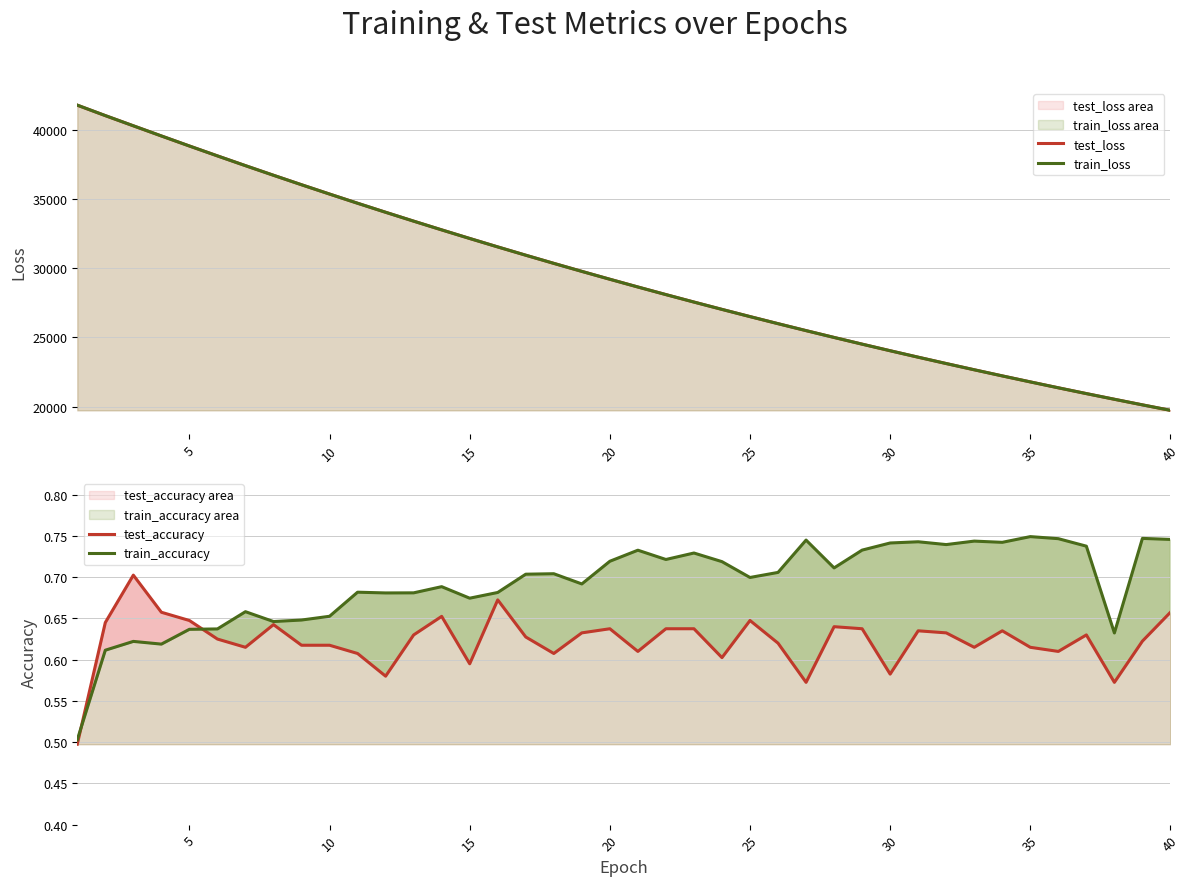

Reading left to right, extract all data points from this chart.

test_loss: 41760.2	41006.7	40271.2	39538.7	38814.3	38100.6	37396.0	36702.2	36018.4	35346.5	34683.6	34032.4	33391.4	32761.6	32141.5	31531.7	30933.0	30344.5	29766.2	29198.0	28639.5	28090.8	27552.0	27022.8	26503.1	25992.3	25490.6	24998.0	24514.1	24039.2	23572.8	23114.7	22664.9	22223.2	21789.6	21363.9	20946.0	20536.5	20132.6	19737.1
train_loss: 41765.0	41009.2	40273.3	39540.1	38815.2	38100.4	37395.7	36702.0	36018.3	35346.0	34683.0	34031.6	33390.8	32760.7	32140.6	31531.3	30932.4	30343.7	29765.6	29197.0	28638.5	28090.0	27551.2	27021.9	26502.2	25991.5	25489.8	24997.3	24513.5	24038.4	23572.0	23114.0	22664.1	22222.5	21788.8	21363.1	20945.1	20535.5	20131.9	19736.5
test_accuracy: 0.5	0.6	0.7	0.7	0.6	0.6	0.6	0.6	0.6	0.6	0.6	0.6	0.6	0.7	0.6	0.7	0.6	0.6	0.6	0.6	0.6	0.6	0.6	0.6	0.6	0.6	0.6	0.6	0.6	0.6	0.6	0.6	0.6	0.6	0.6	0.6	0.6	0.6	0.6	0.7
train_accuracy: 0.5	0.6	0.6	0.6	0.6	0.6	0.7	0.6	0.6	0.7	0.7	0.7	0.7	0.7	0.7	0.7	0.7	0.7	0.7	0.7	0.7	0.7	0.7	0.7	0.7	0.7	0.7	0.7	0.7	0.7	0.7	0.7	0.7	0.7	0.7	0.7	0.7	0.6	0.7	0.7